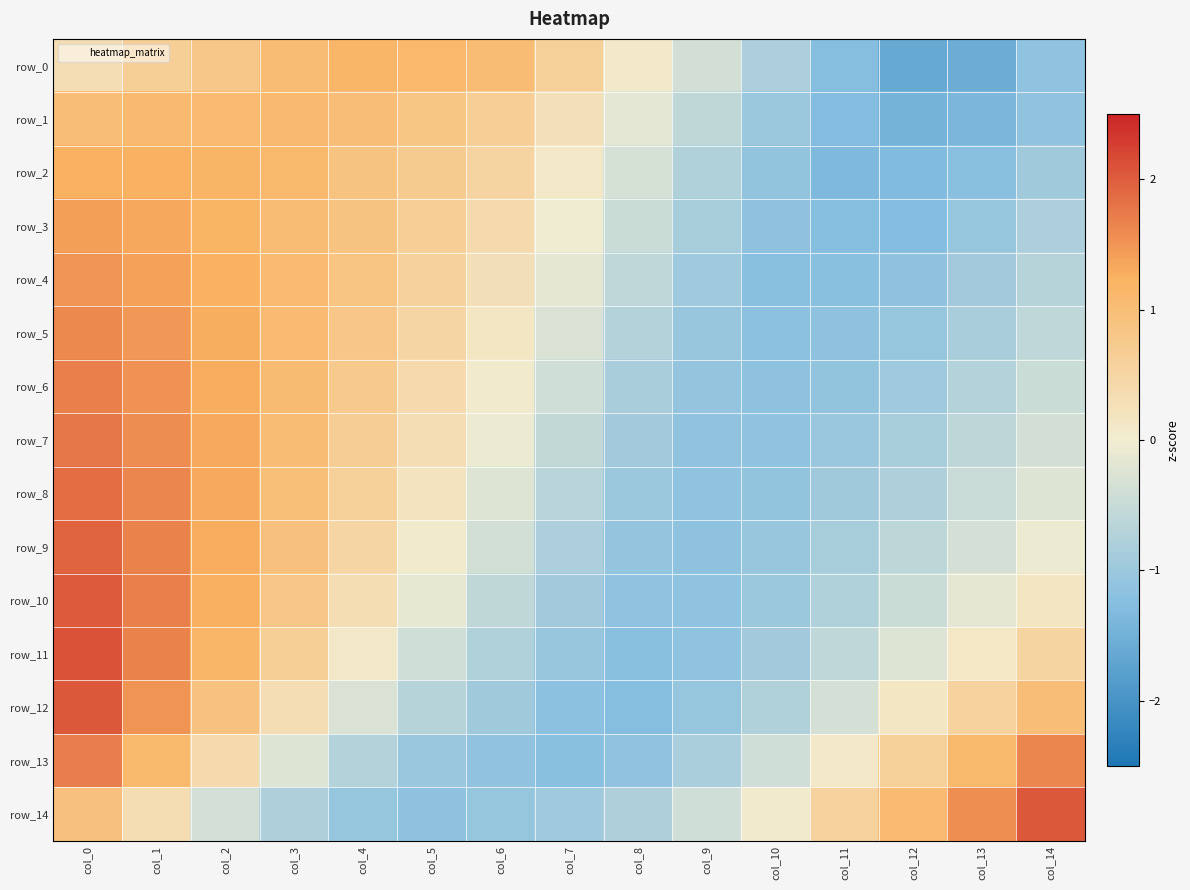

The row_9 series shows 0.5 at col_4. True or false?

True